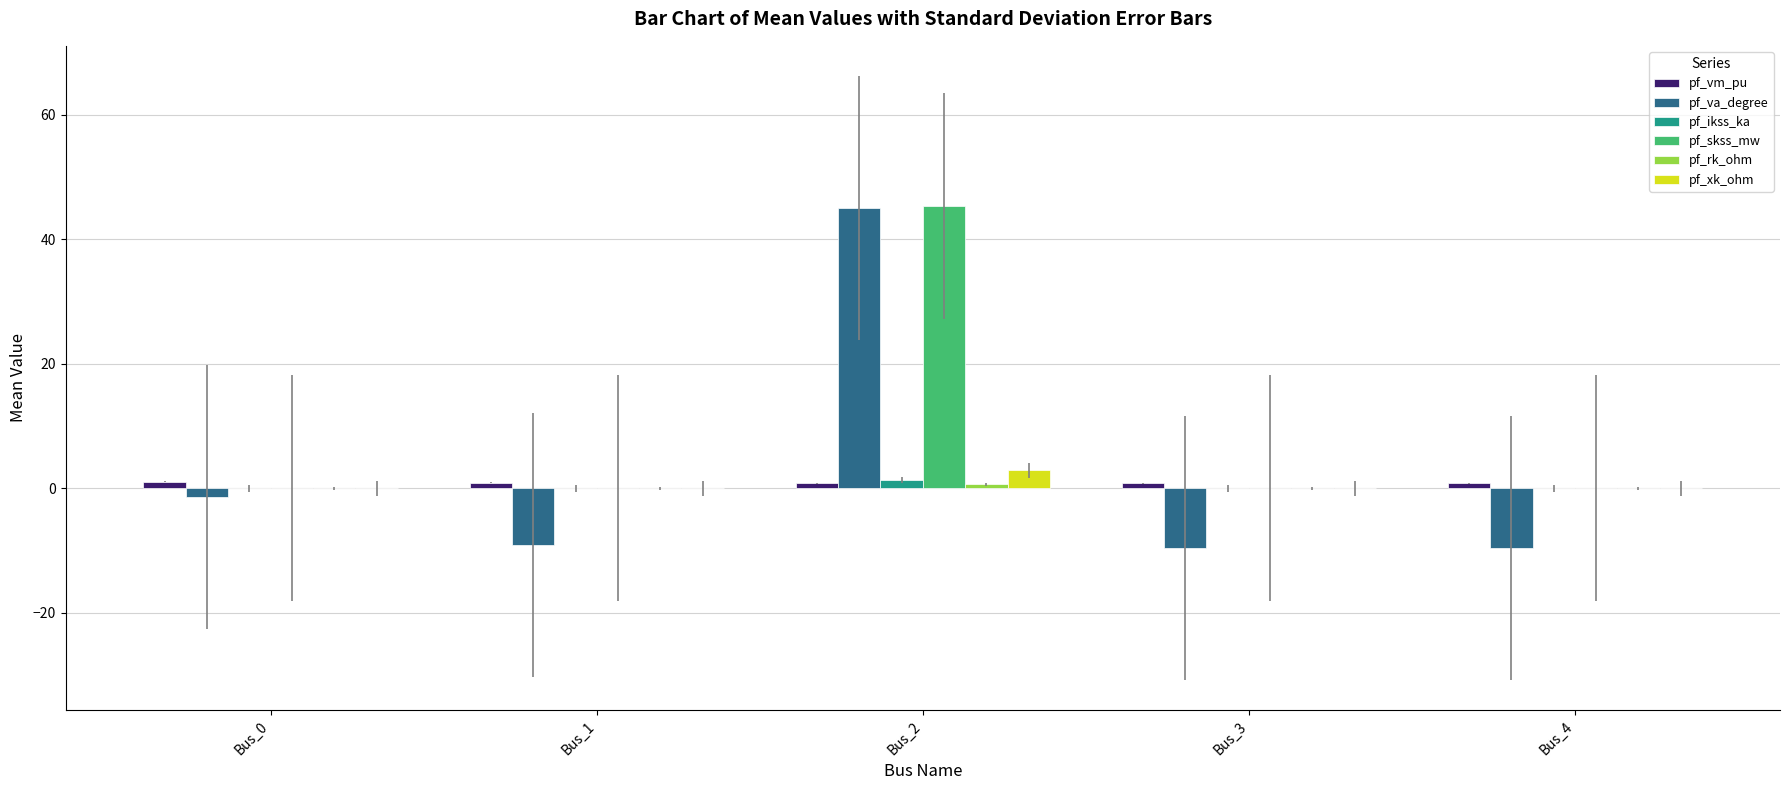

The value of pf_xk_ohm at Bus_0 is 0.0. True or false?

True